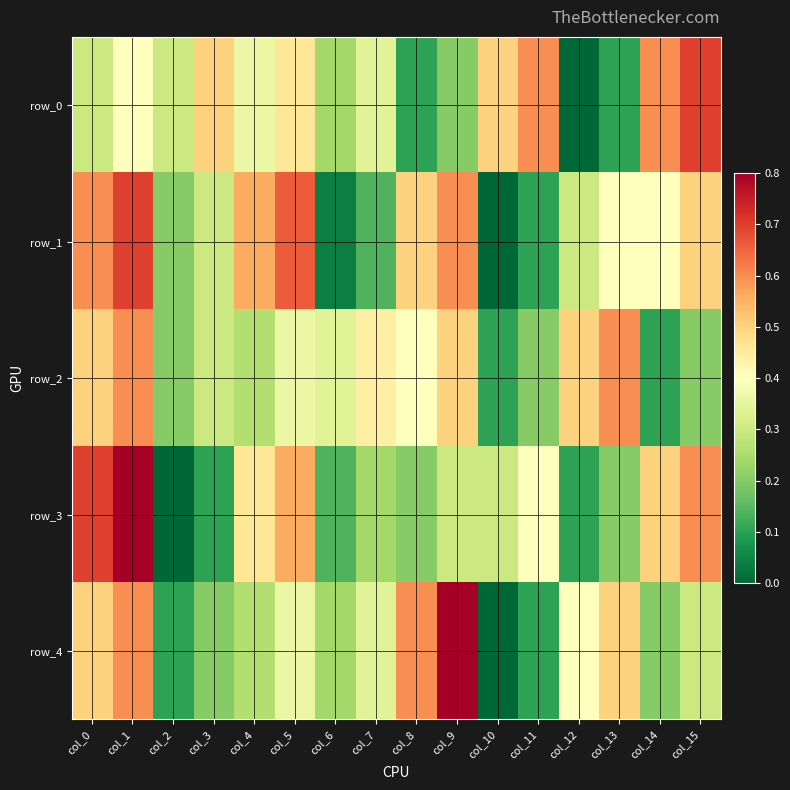

List the series in order of their peak value, lowest first.

row_2, row_0, row_1, row_3, row_4